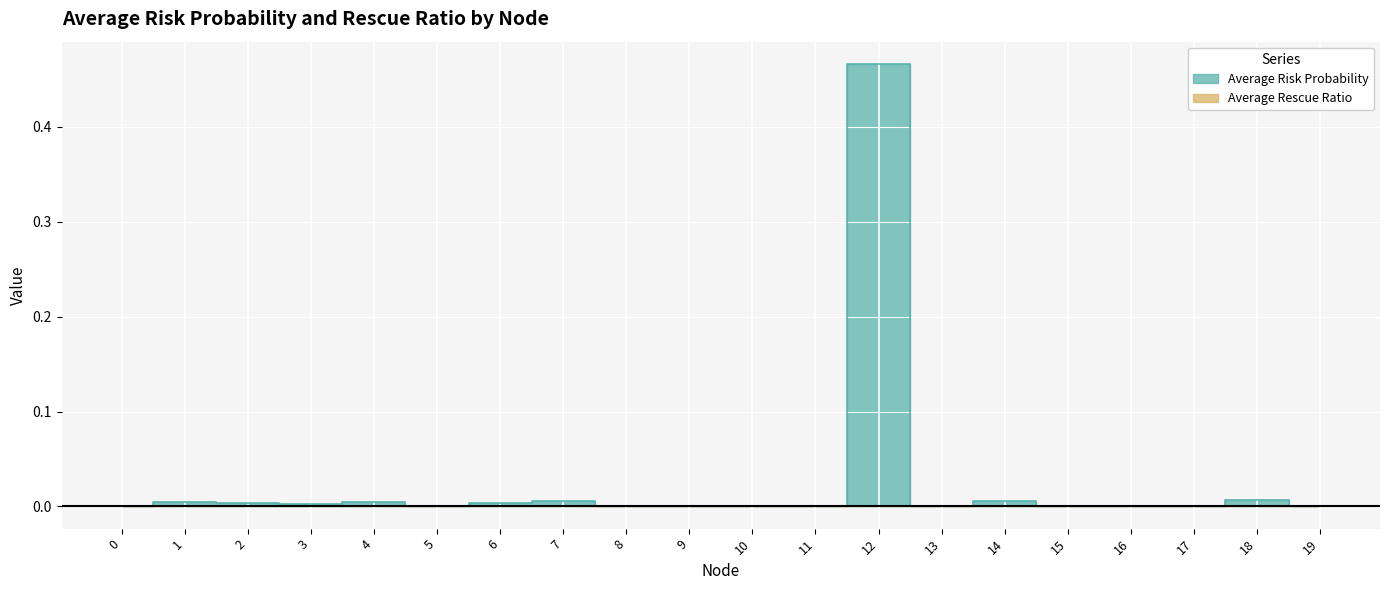

At which category does the data reach its first local valley?

3